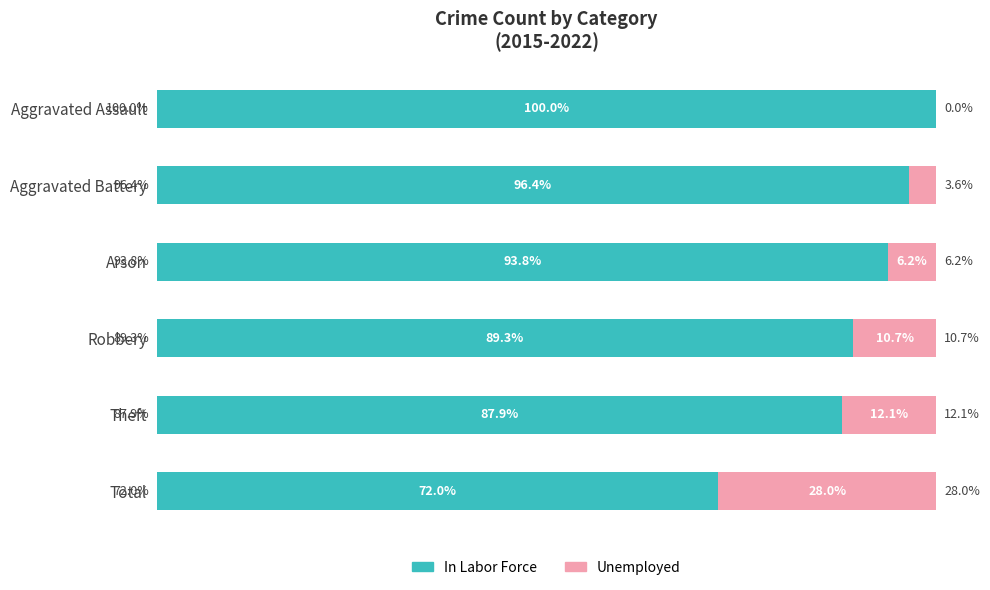

Where is In Labor Force nearest to the value 86?

Theft